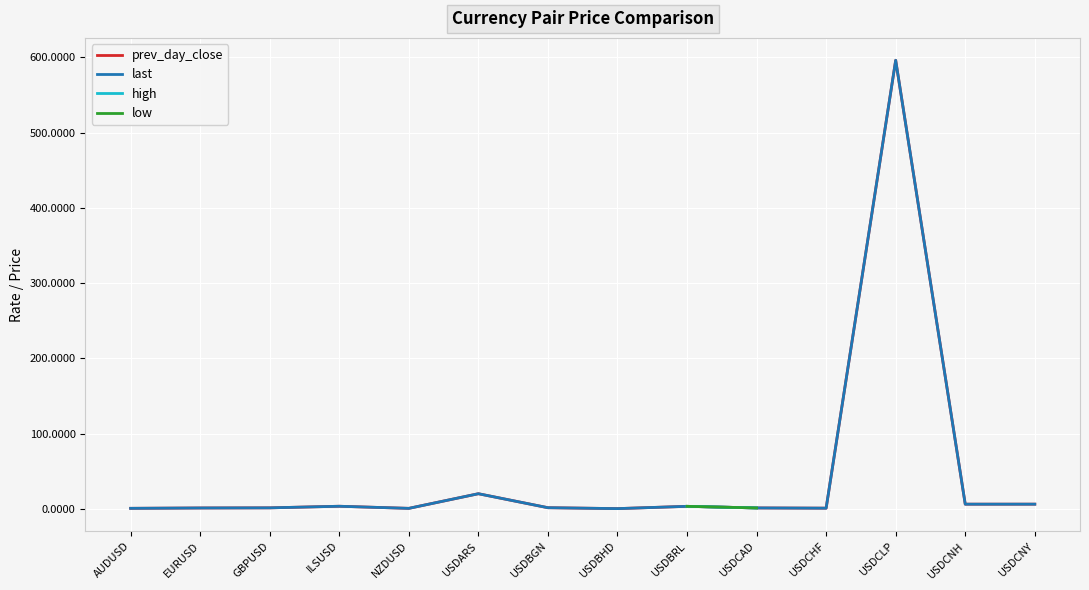

What is the lowest value of the high series?

0.8